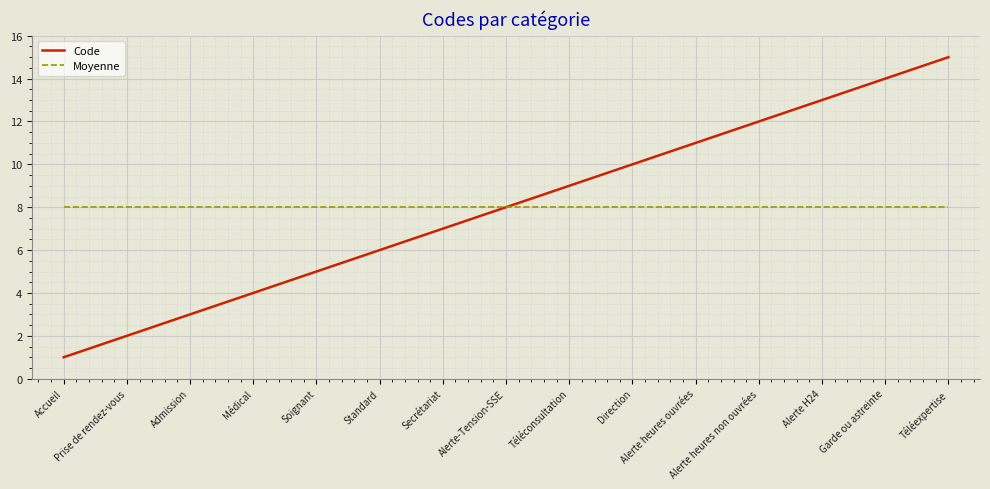

How many distinct data groups are displayed?

2